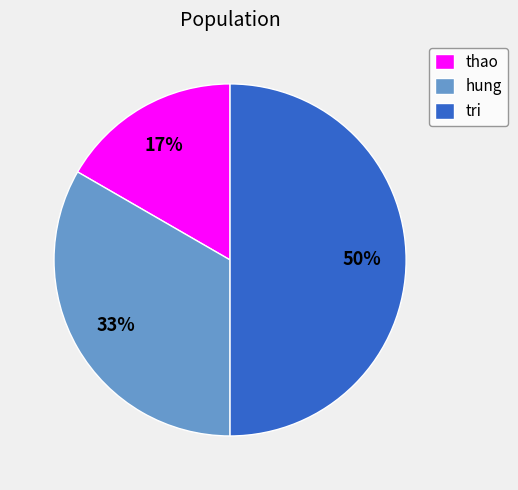

How many slices are in this pie chart?

3